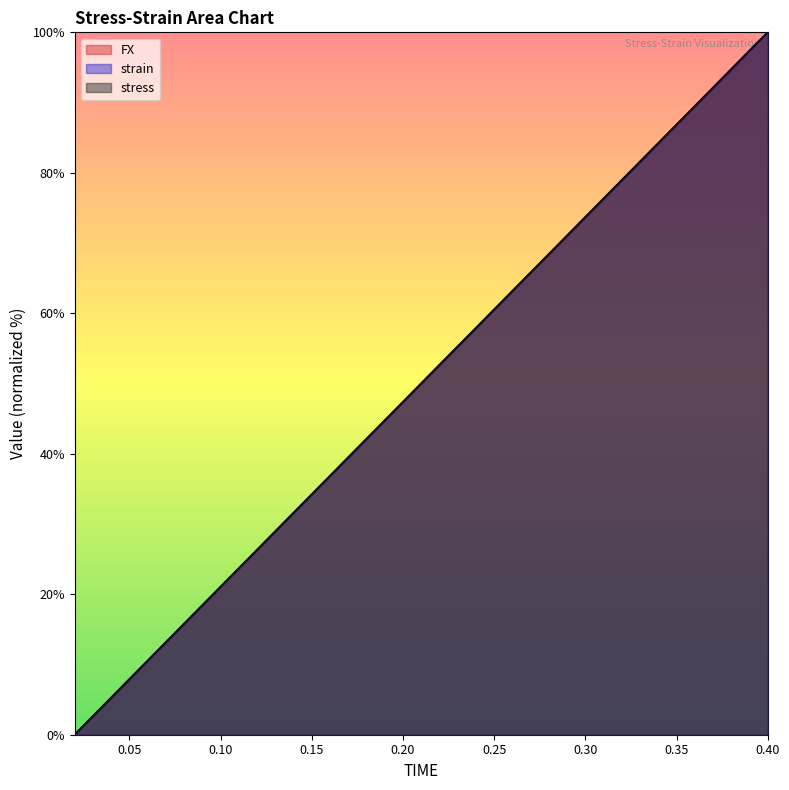

Which series has the largest range (max minus min)?

FX